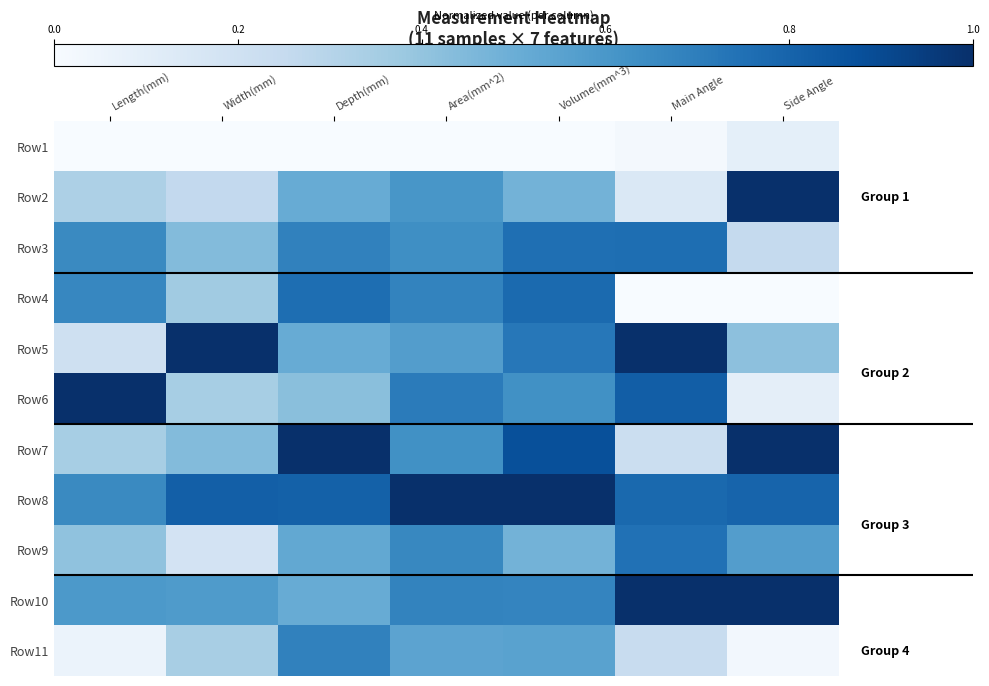

At how many categories does at least one series exceed 0?

7